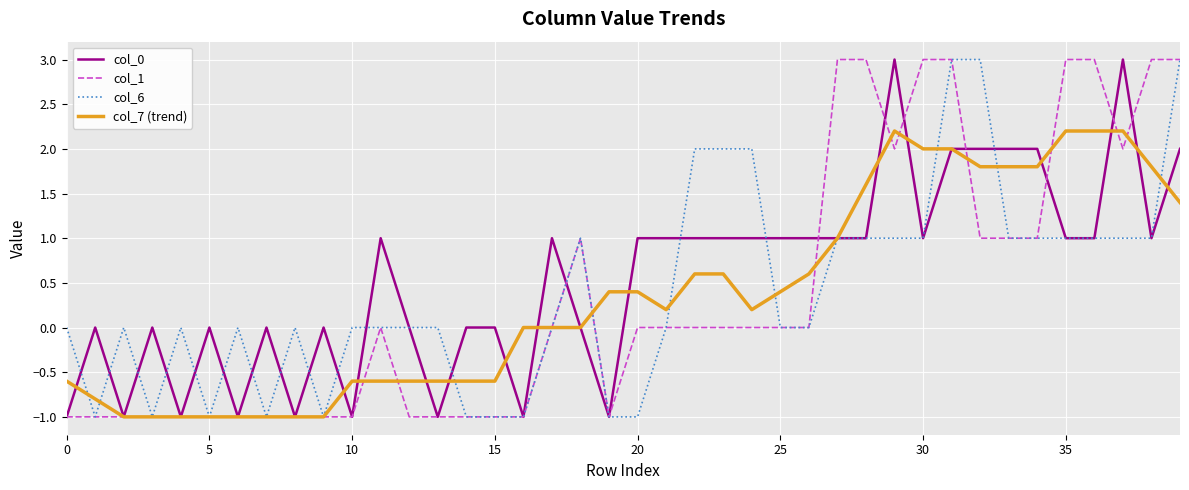

What is the difference between the maximum and second lowest values in the col_7 (trend) series?

3.2